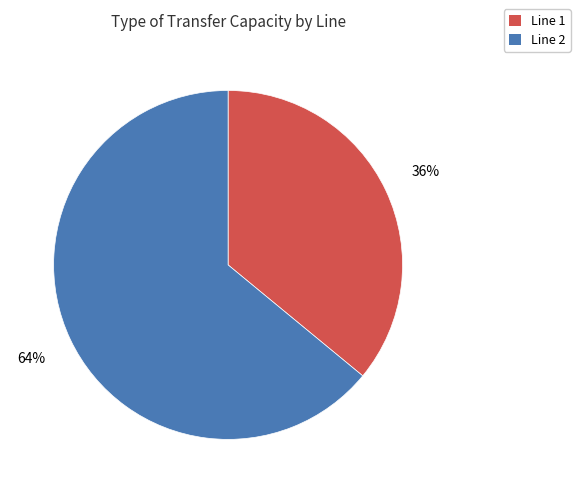

What is the smallest slice in the pie chart?

Line 1